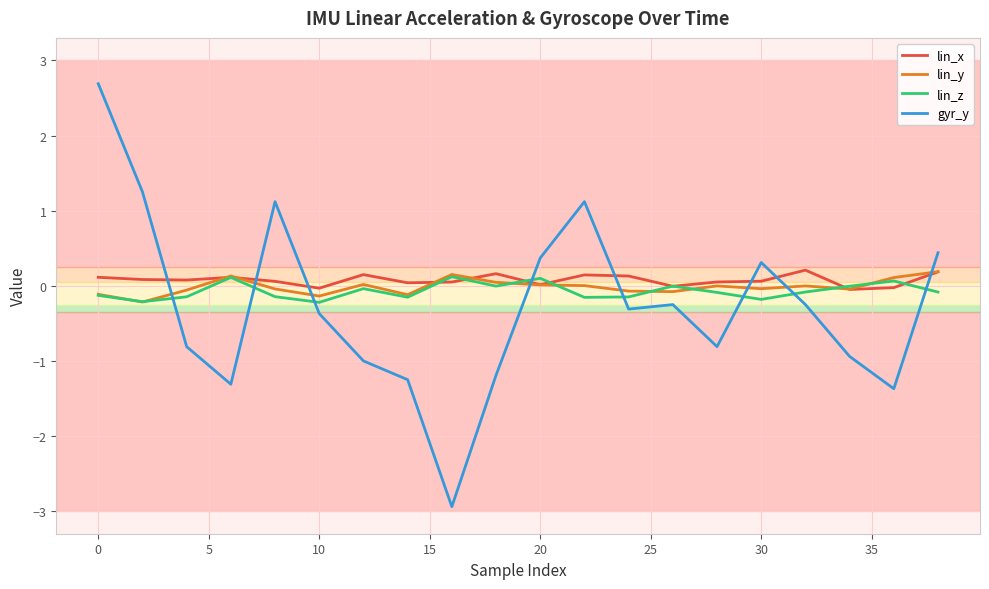

Which series has the largest range (max minus min)?

gyr_y